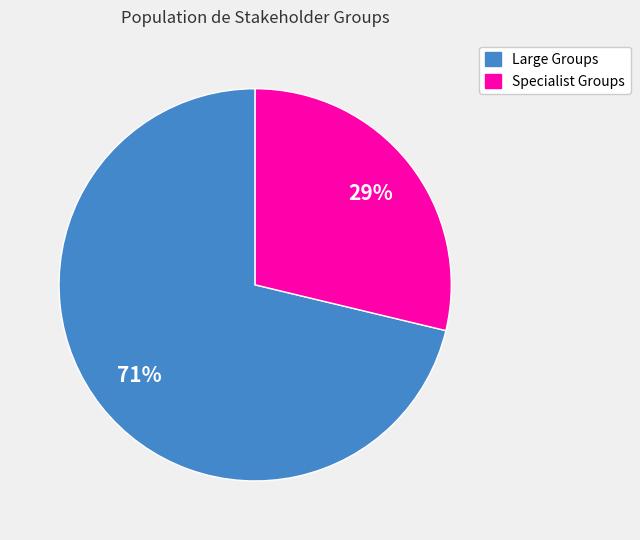

Is there any slice that represents more than half of the pie?

Yes